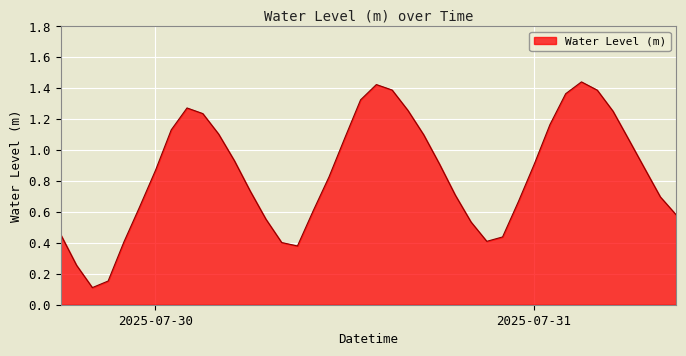

Which label corresponds to the largest value in the chart?

2025-07-31 03:00:00